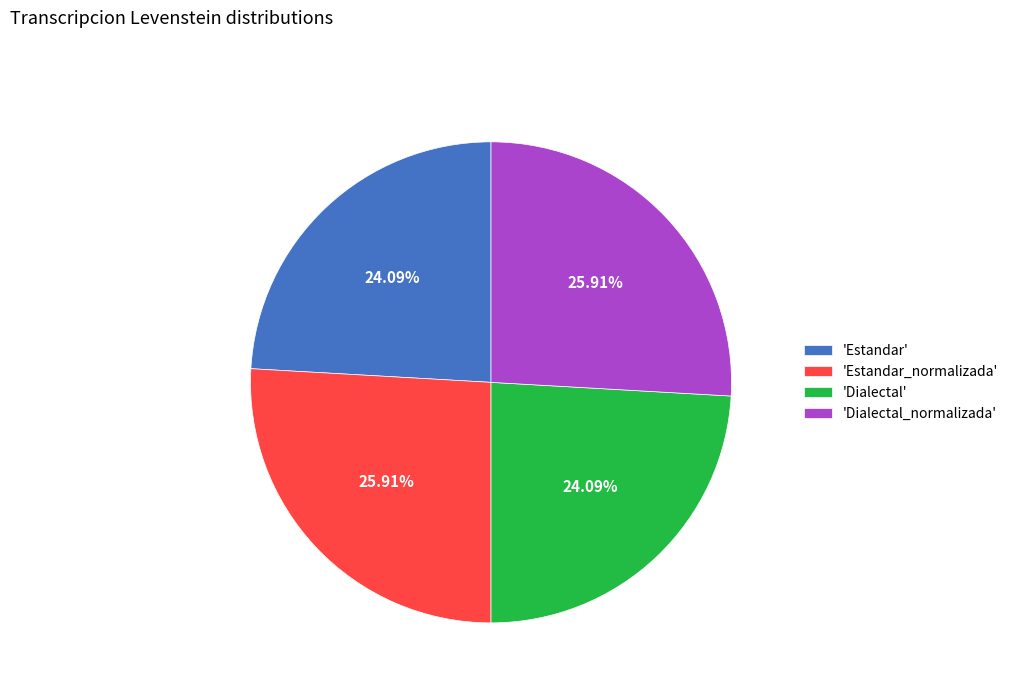

What is the ratio of the value at 'Dialectal' to the value at 'Estandar'?

1.0